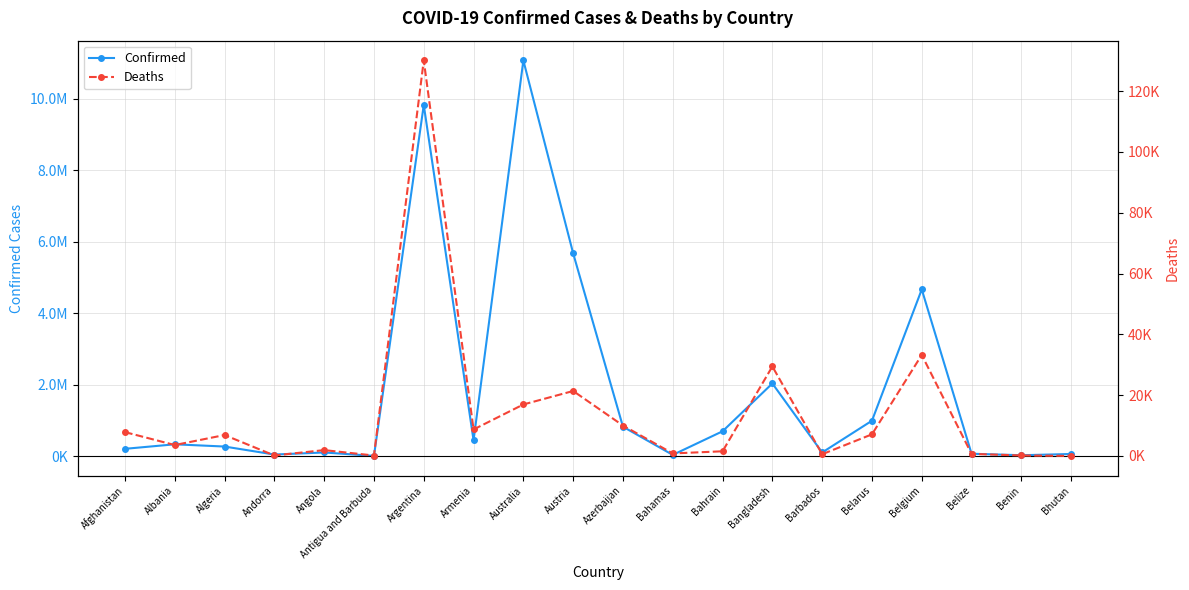

True or false: Deaths has more than 1 interior local peaks.

True